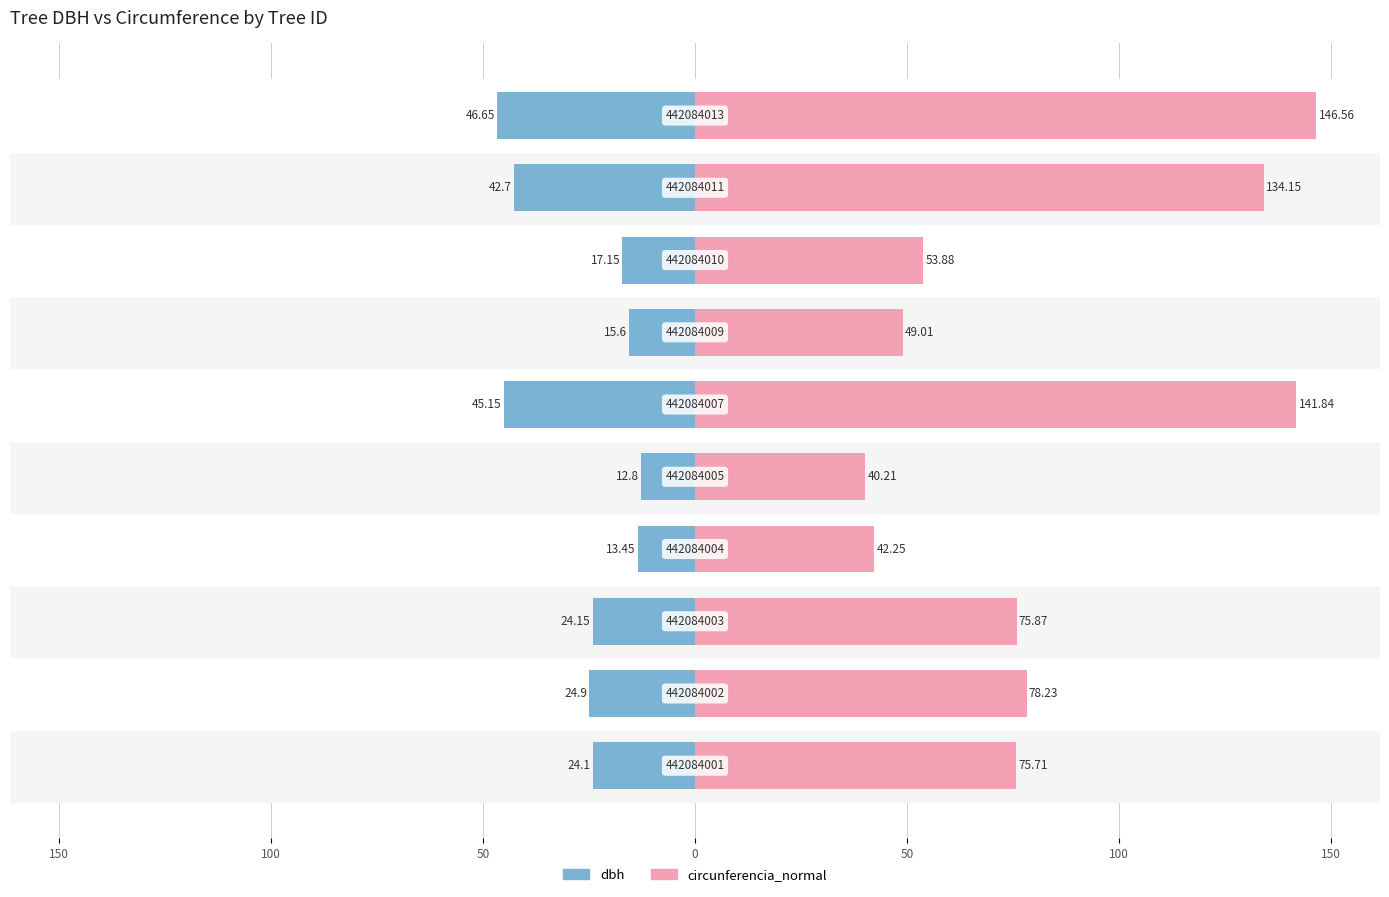

List the series in order of their overall mean, highest first.

circunferencia_normal, dbh